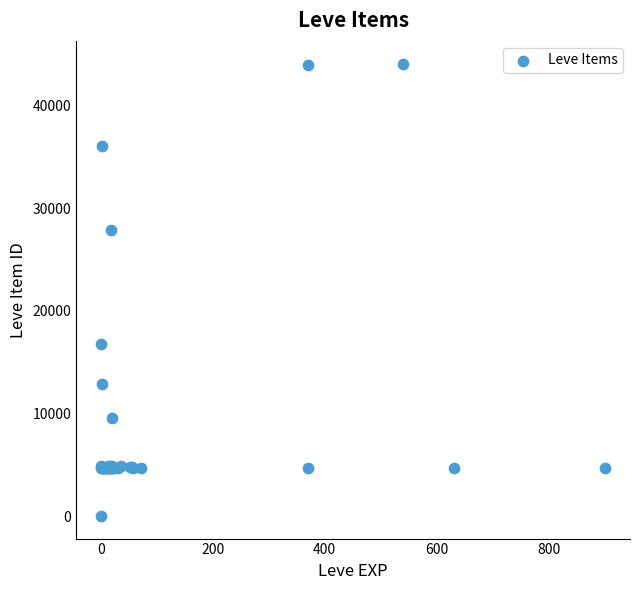

What Y value in the scatter plot is closest to 22050?

16734